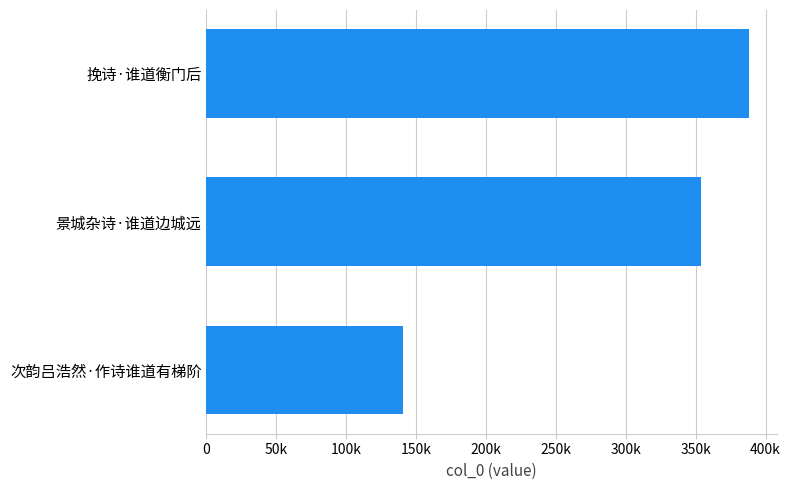

What is the smallest value displayed?

140786